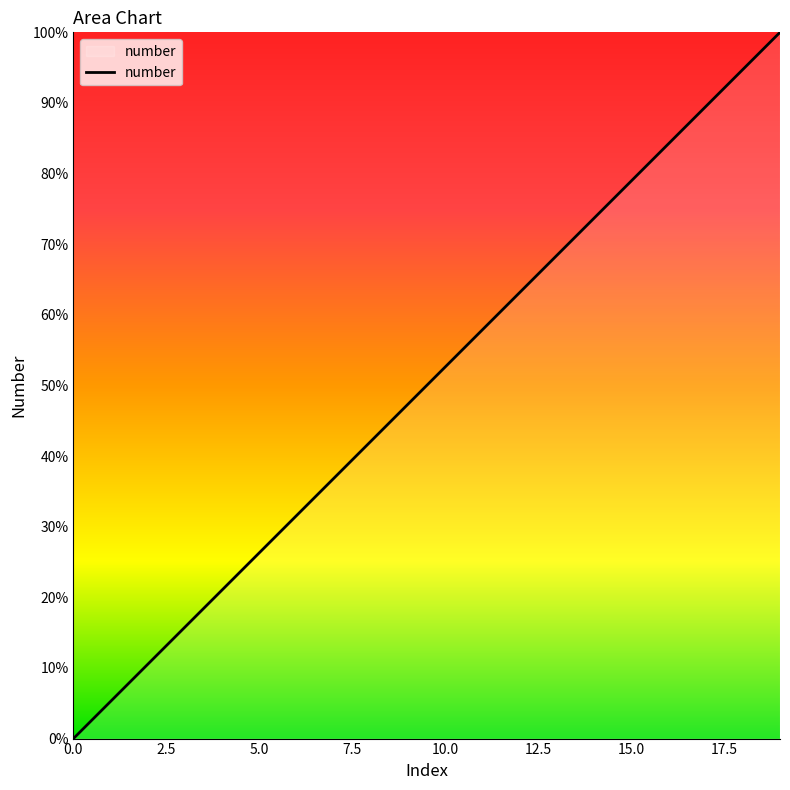

Where does the data first go above 10?

11